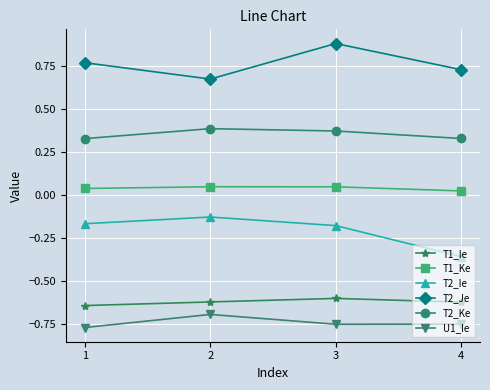

Rank the series by their maximum value, from highest to lowest.

T2_Je, T2_Ke, T1_Ke, T2_Ie, T1_Ie, U1_Ie